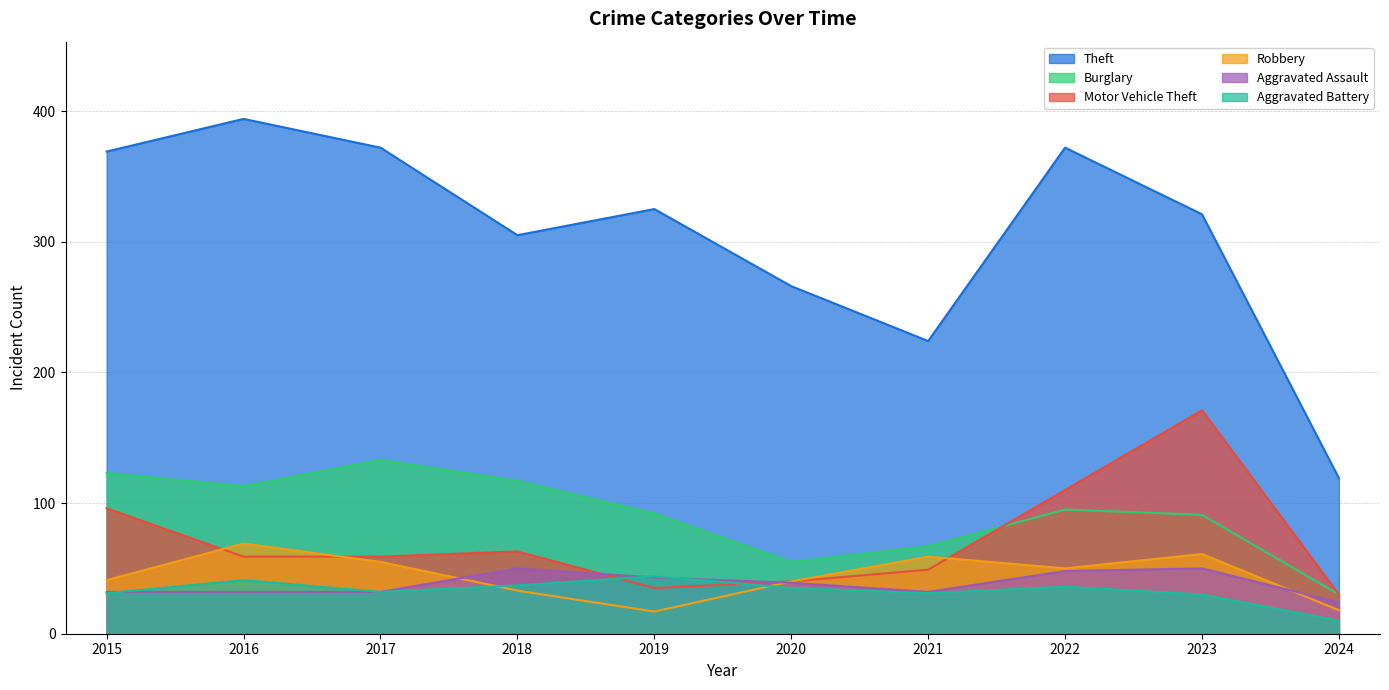

Which series changed the most between 2017 and 2021?

Theft